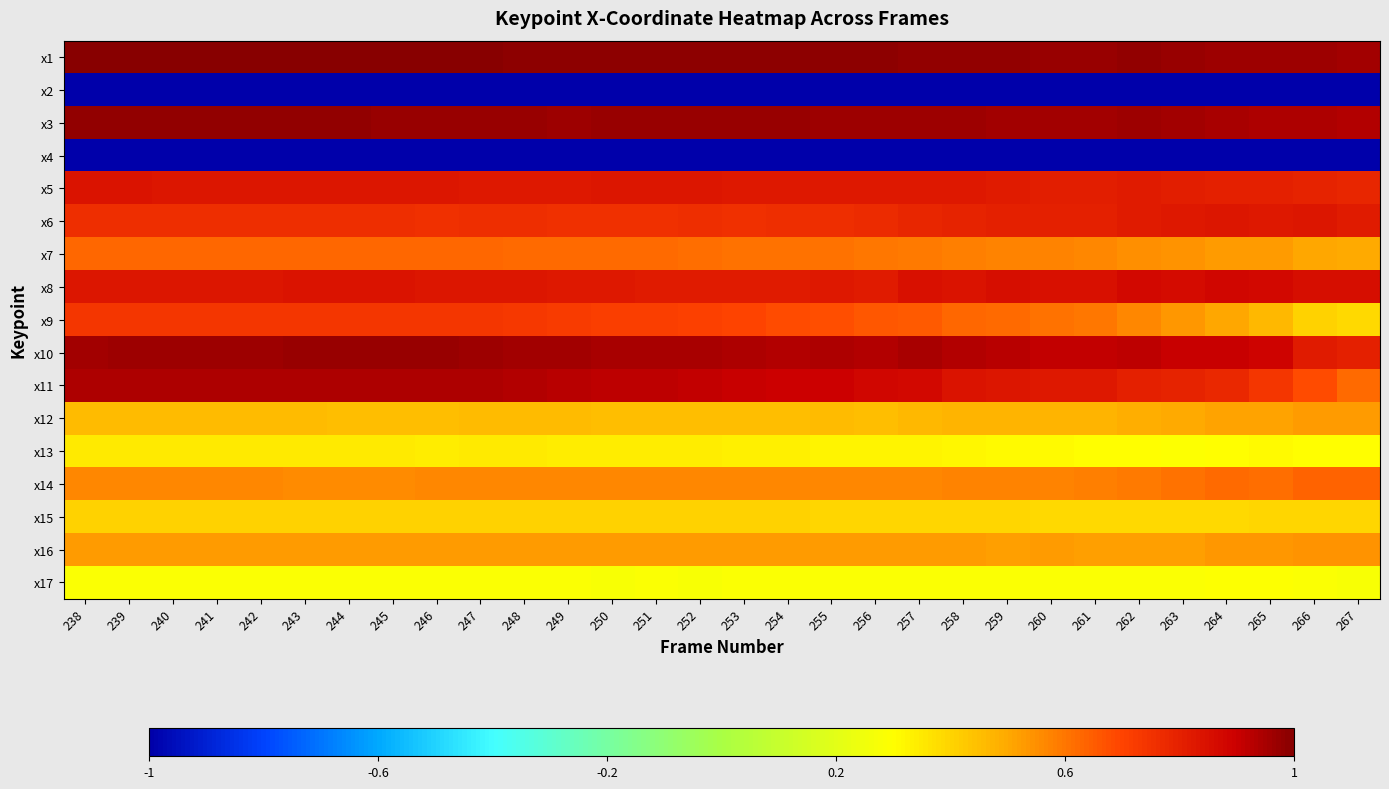

Reading left to right, extract all data points from this chart.

x1: 238=1.0	239=1.0	240=1.0	241=1.0	242=1.0	243=1.0	244=1.0	245=1.0	246=1.0	247=1.0	248=1.0	249=1.0	250=1.0	251=1.0	252=1.0	253=1.0	254=1.0	255=1.0	256=1.0	257=1.0	258=1.0	259=1.0	260=1.0	261=1.0	262=1.0	263=1.0	264=1.0	265=1.0	266=1.0	267=1.0
x2: 238=-1.0	239=-1.0	240=-1.0	241=-1.0	242=-1.0	243=-1.0	244=-1.0	245=-1.0	246=-1.0	247=-1.0	248=-1.0	249=-1.0	250=-1.0	251=-1.0	252=-1.0	253=-1.0	254=-1.0	255=-1.0	256=-1.0	257=-1.0	258=-1.0	259=-1.0	260=-1.0	261=-1.0	262=-1.0	263=-1.0	264=-1.0	265=-1.0	266=-1.0	267=-1.0
x3: 238=1.0	239=1.0	240=1.0	241=1.0	242=1.0	243=1.0	244=1.0	245=1.0	246=1.0	247=1.0	248=1.0	249=1.0	250=1.0	251=1.0	252=1.0	253=1.0	254=1.0	255=1.0	256=1.0	257=1.0	258=1.0	259=1.0	260=1.0	261=1.0	262=1.0	263=1.0	264=0.9	265=0.9	266=0.9	267=0.9
x4: 238=-1.0	239=-1.0	240=-1.0	241=-1.0	242=-1.0	243=-1.0	244=-1.0	245=-1.0	246=-1.0	247=-1.0	248=-1.0	249=-1.0	250=-1.0	251=-1.0	252=-1.0	253=-1.0	254=-1.0	255=-1.0	256=-1.0	257=-1.0	258=-1.0	259=-1.0	260=-1.0	261=-1.0	262=-1.0	263=-1.0	264=-1.0	265=-1.0	266=-1.0	267=-1.0
x5: 238=0.8	239=0.8	240=0.8	241=0.8	242=0.8	243=0.8	244=0.8	245=0.8	246=0.8	247=0.8	248=0.8	249=0.8	250=0.8	251=0.8	252=0.8	253=0.8	254=0.8	255=0.8	256=0.8	257=0.8	258=0.8	259=0.8	260=0.8	261=0.8	262=0.8	263=0.8	264=0.8	265=0.8	266=0.8	267=0.8
x6: 238=0.8	239=0.8	240=0.8	241=0.8	242=0.8	243=0.8	244=0.8	245=0.8	246=0.8	247=0.8	248=0.8	249=0.8	250=0.8	251=0.8	252=0.8	253=0.8	254=0.8	255=0.8	256=0.8	257=0.8	258=0.8	259=0.8	260=0.8	261=0.8	262=0.8	263=0.8	264=0.8	265=0.8	266=0.8	267=0.8
x7: 238=0.6	239=0.6	240=0.6	241=0.6	242=0.6	243=0.6	244=0.6	245=0.6	246=0.6	247=0.6	248=0.6	249=0.6	250=0.6	251=0.6	252=0.6	253=0.6	254=0.6	255=0.6	256=0.6	257=0.6	258=0.6	259=0.6	260=0.6	261=0.6	262=0.6	263=0.5	264=0.5	265=0.5	266=0.5	267=0.5
x8: 238=0.8	239=0.8	240=0.8	241=0.8	242=0.8	243=0.8	244=0.8	245=0.8	246=0.8	247=0.8	248=0.8	249=0.8	250=0.8	251=0.8	252=0.8	253=0.8	254=0.8	255=0.8	256=0.8	257=0.8	258=0.8	259=0.9	260=0.8	261=0.8	262=0.9	263=0.9	264=0.9	265=0.9	266=0.9	267=0.9
x9: 238=0.7	239=0.7	240=0.7	241=0.7	242=0.7	243=0.7	244=0.7	245=0.7	246=0.7	247=0.7	248=0.7	249=0.7	250=0.7	251=0.7	252=0.7	253=0.7	254=0.7	255=0.7	256=0.7	257=0.7	258=0.6	259=0.6	260=0.6	261=0.6	262=0.6	263=0.5	264=0.5	265=0.5	266=0.4	267=0.4
x10: 238=1.0	239=1.0	240=1.0	241=1.0	242=1.0	243=1.0	244=1.0	245=1.0	246=1.0	247=1.0	248=1.0	249=1.0	250=1.0	251=0.9	252=0.9	253=0.9	254=0.9	255=0.9	256=0.9	257=0.9	258=0.9	259=0.9	260=0.9	261=0.9	262=0.9	263=0.9	264=0.9	265=0.9	266=0.8	267=0.8
x11: 238=0.9	239=0.9	240=0.9	241=0.9	242=0.9	243=0.9	244=0.9	245=0.9	246=0.9	247=0.9	248=0.9	249=0.9	250=0.9	251=0.9	252=0.9	253=0.9	254=0.9	255=0.9	256=0.9	257=0.9	258=0.8	259=0.8	260=0.8	261=0.8	262=0.8	263=0.8	264=0.8	265=0.7	266=0.7	267=0.6
x12: 238=0.5	239=0.5	240=0.5	241=0.5	242=0.5	243=0.5	244=0.5	245=0.5	246=0.5	247=0.5	248=0.5	249=0.5	250=0.4	251=0.5	252=0.5	253=0.5	254=0.5	255=0.5	256=0.5	257=0.5	258=0.5	259=0.5	260=0.5	261=0.5	262=0.5	263=0.5	264=0.5	265=0.5	266=0.5	267=0.5
x13: 238=0.3	239=0.3	240=0.3	241=0.3	242=0.3	243=0.3	244=0.3	245=0.3	246=0.3	247=0.3	248=0.3	249=0.3	250=0.3	251=0.3	252=0.3	253=0.3	254=0.3	255=0.3	256=0.3	257=0.3	258=0.3	259=0.3	260=0.3	261=0.3	262=0.3	263=0.3	264=0.3	265=0.3	266=0.3	267=0.3
x14: 238=0.6	239=0.6	240=0.6	241=0.6	242=0.6	243=0.6	244=0.6	245=0.6	246=0.6	247=0.6	248=0.6	249=0.6	250=0.6	251=0.6	252=0.6	253=0.6	254=0.6	255=0.6	256=0.6	257=0.6	258=0.6	259=0.6	260=0.6	261=0.6	262=0.6	263=0.6	264=0.6	265=0.6	266=0.6	267=0.6
x15: 238=0.4	239=0.4	240=0.4	241=0.4	242=0.4	243=0.4	244=0.4	245=0.4	246=0.4	247=0.4	248=0.4	249=0.4	250=0.4	251=0.4	252=0.4	253=0.4	254=0.4	255=0.4	256=0.4	257=0.4	258=0.4	259=0.4	260=0.4	261=0.4	262=0.4	263=0.4	264=0.4	265=0.4	266=0.4	267=0.4
x16: 238=0.5	239=0.5	240=0.5	241=0.5	242=0.5	243=0.5	244=0.5	245=0.5	246=0.5	247=0.5	248=0.5	249=0.5	250=0.5	251=0.5	252=0.5	253=0.5	254=0.5	255=0.5	256=0.5	257=0.5	258=0.5	259=0.5	260=0.5	261=0.5	262=0.5	263=0.5	264=0.5	265=0.5	266=0.5	267=0.5
x17: 238=0.3	239=0.3	240=0.3	241=0.3	242=0.3	243=0.3	244=0.3	245=0.3	246=0.3	247=0.3	248=0.3	249=0.3	250=0.3	251=0.3	252=0.3	253=0.3	254=0.3	255=0.3	256=0.3	257=0.3	258=0.3	259=0.3	260=0.3	261=0.3	262=0.3	263=0.3	264=0.3	265=0.3	266=0.3	267=0.3